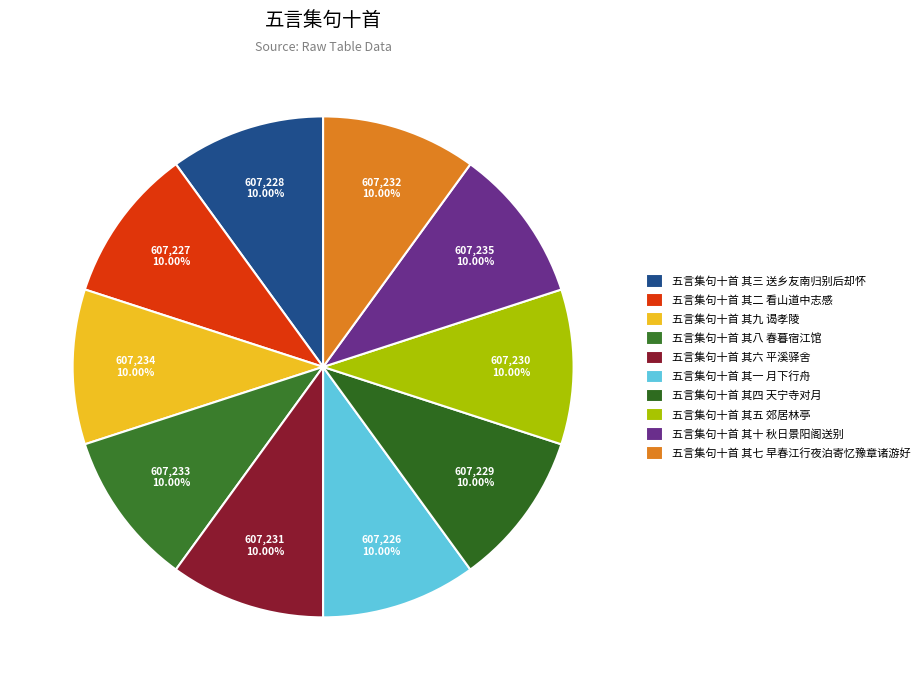

Which slice is the smallest?

五言集句十首 其一 月下行舟